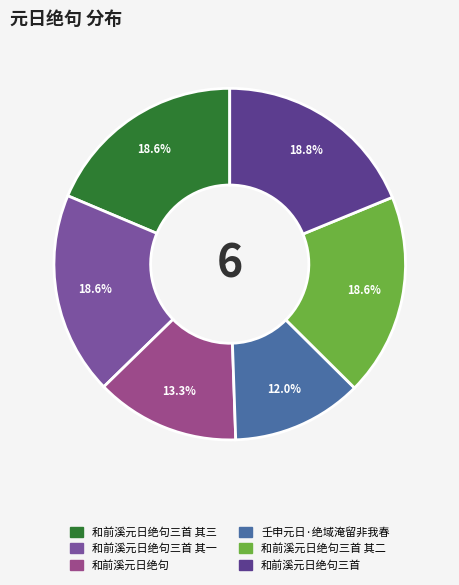

Does any single category account for the majority?

No